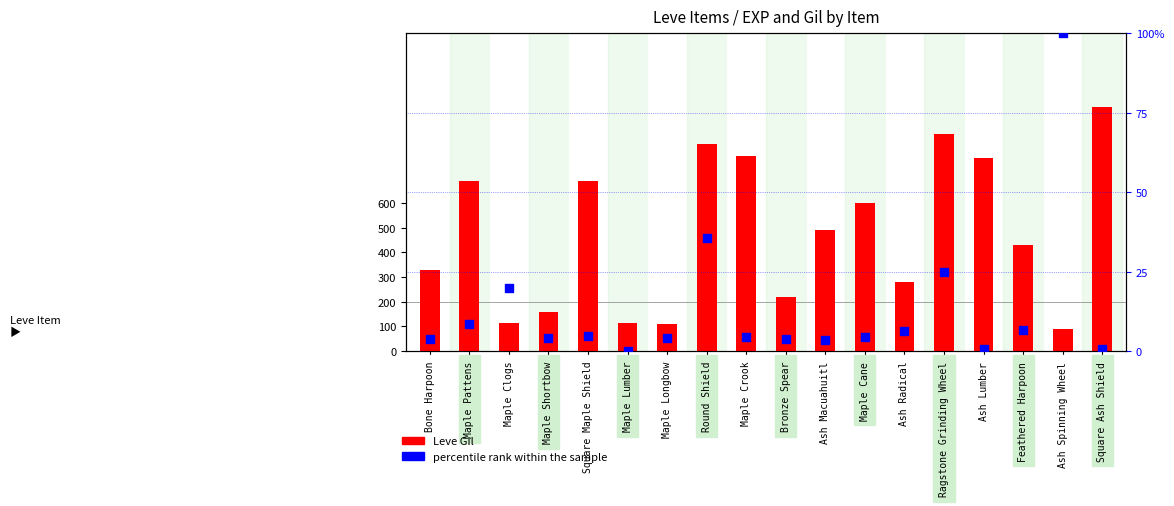

Which series contains the lowest Y value?

percentile rank within the sample